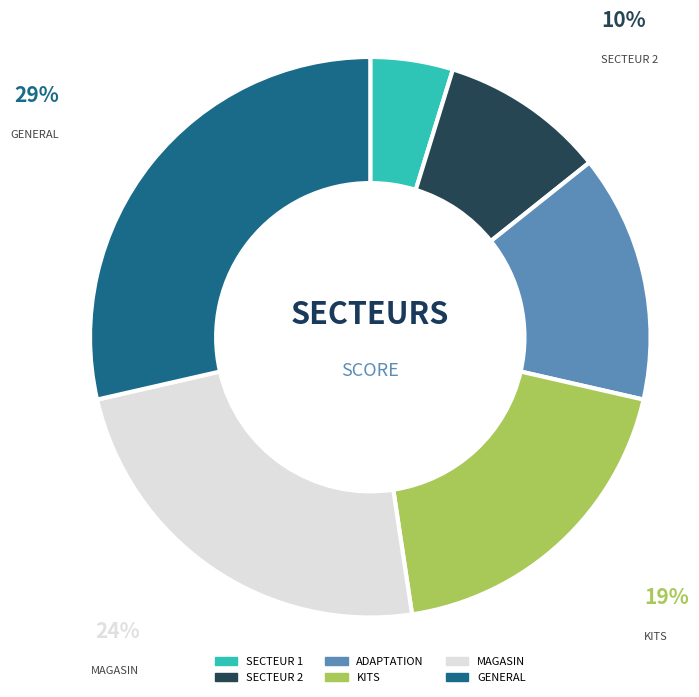

Approximately how many times larger is the value at SECTEUR 2 compared to MAGASIN?

0.4